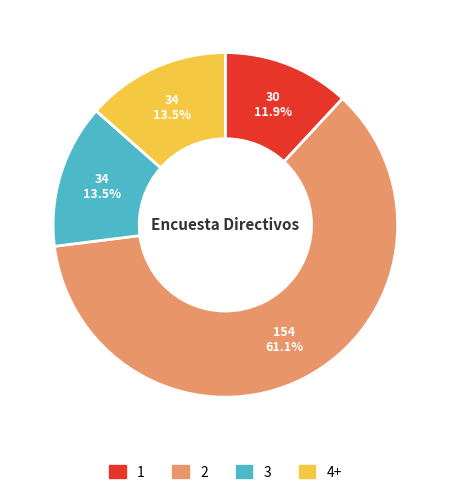

Is there a majority slice in this chart?

Yes